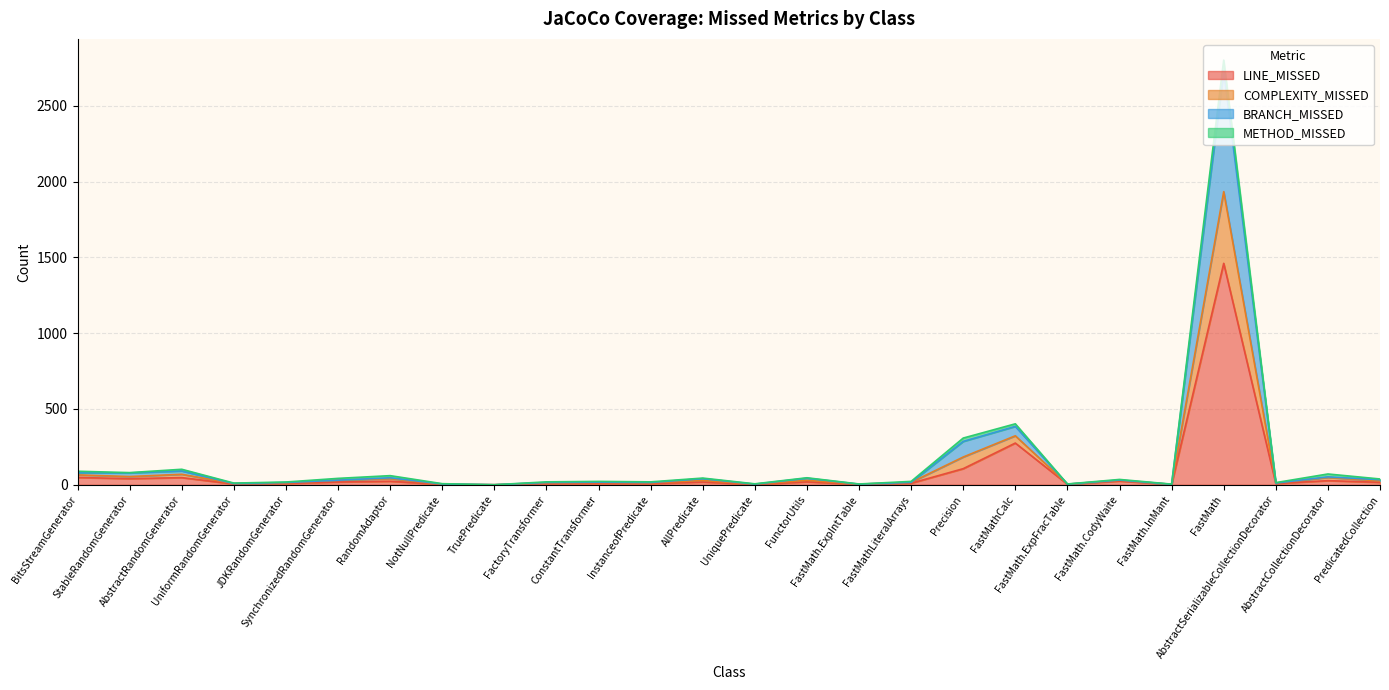

What is the total value across all series at AbstractSerializableCollectionDecorator?

14